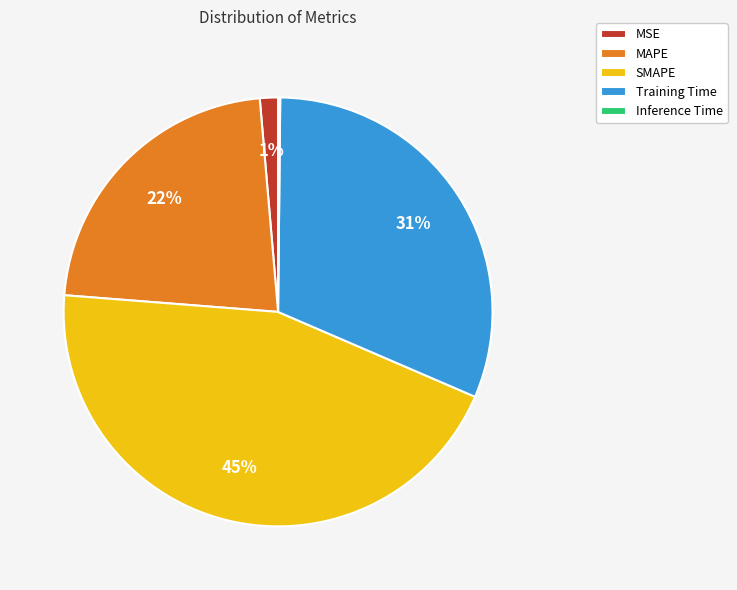

Which slice is the largest?

SMAPE